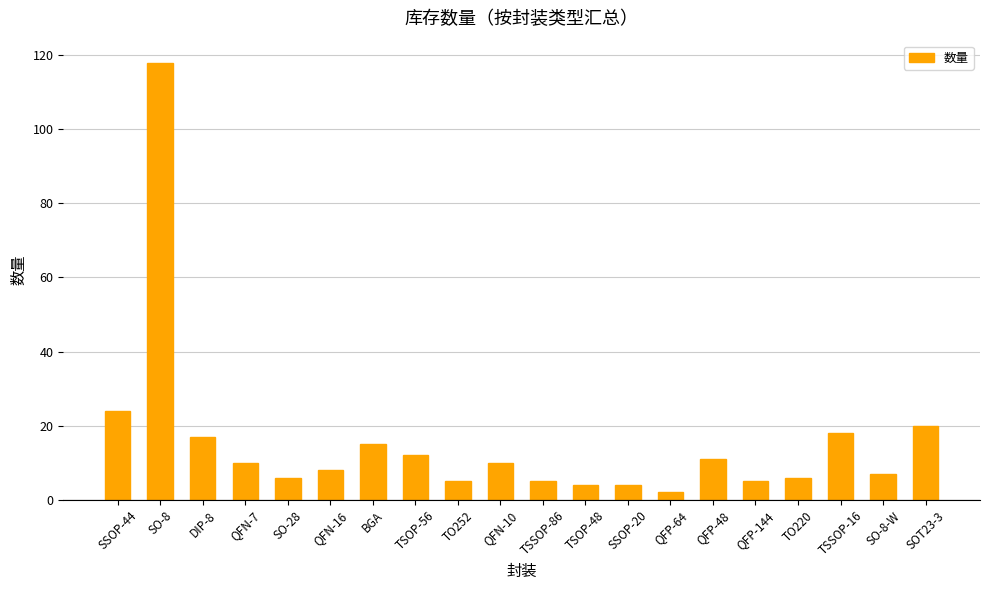

Are the bars horizontal?

No